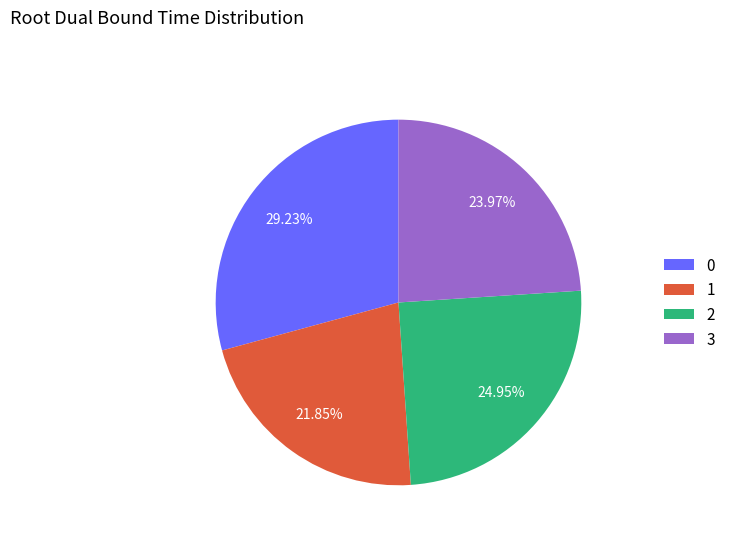

Is it true that 0 is 37% of the pie?

False